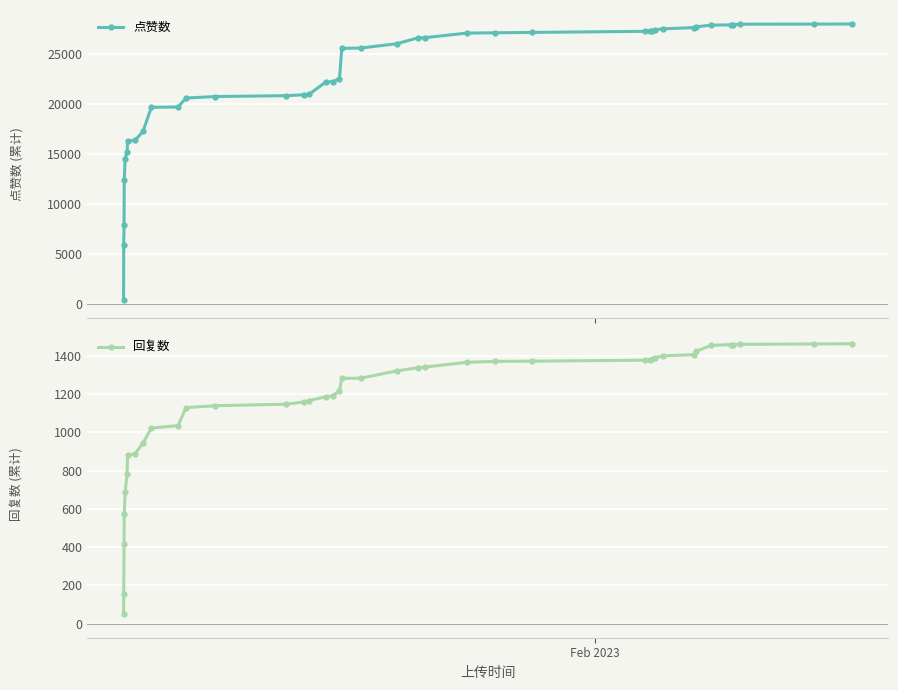

True or false: 点赞数 and 回复数 cross at least once.

False